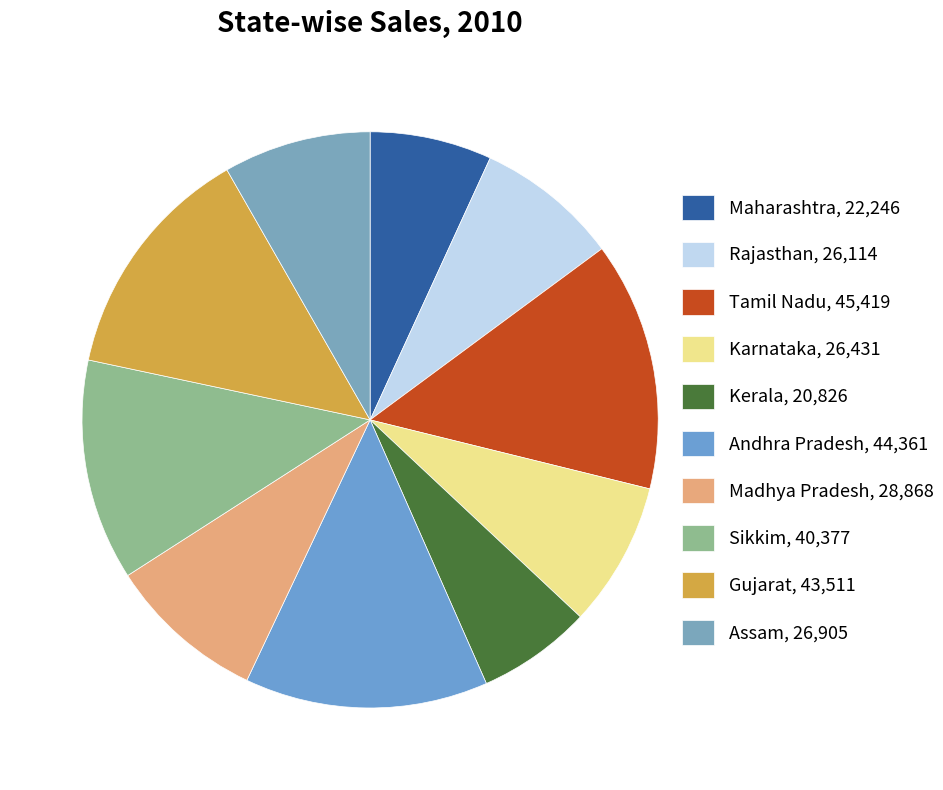

To the nearest percent, what percentage of the pie is Tamil Nadu?

14%